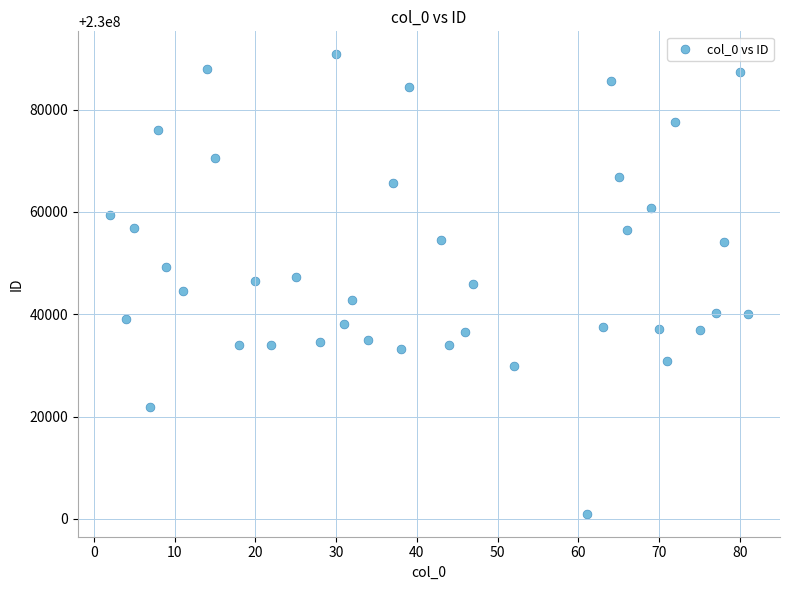

What is the range of X values (max minus min)?

79